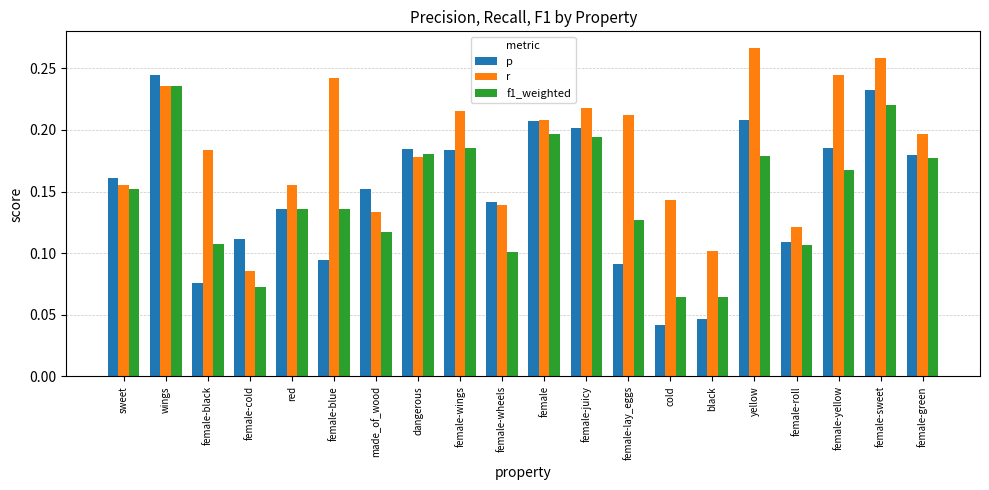

Is the value of p at female-sweet greater than the value of r at female-roll?

Yes